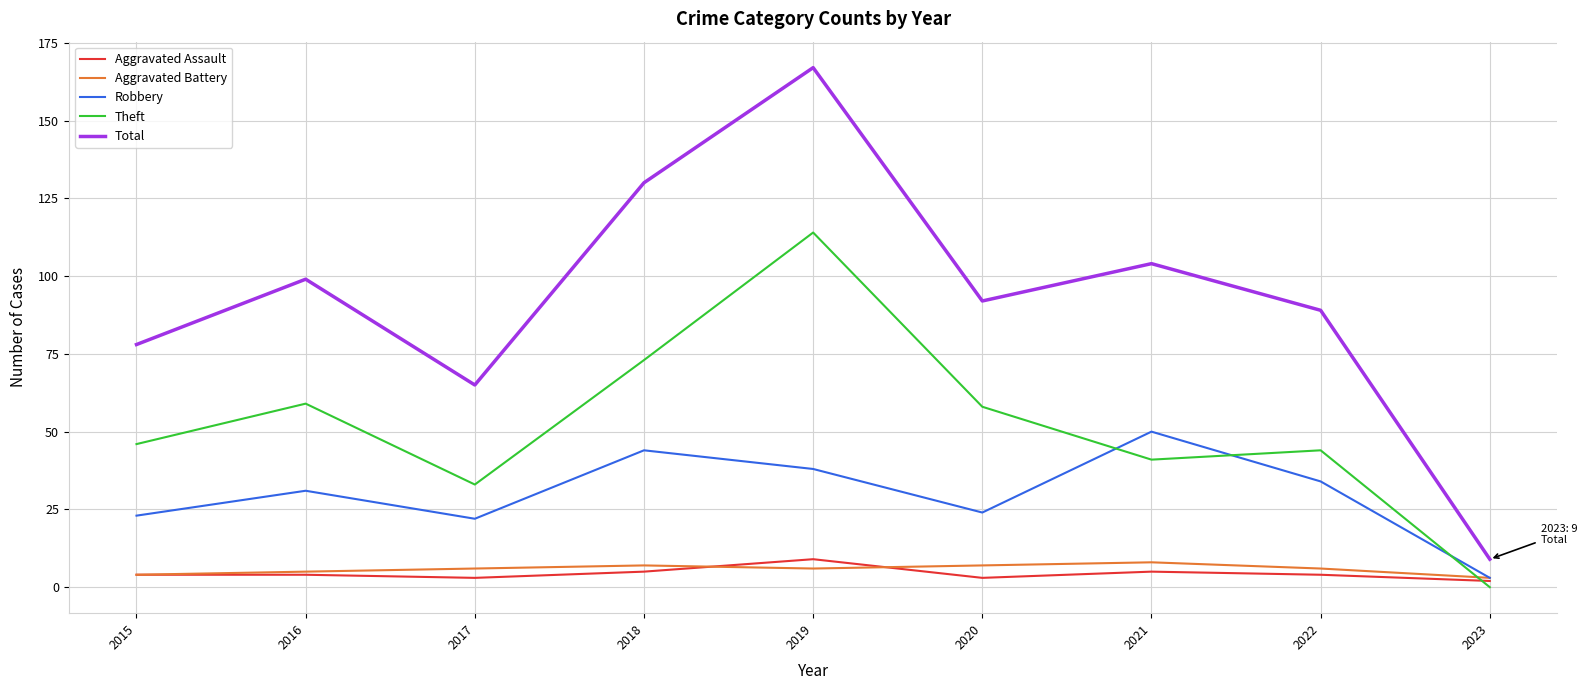

Between 2017 and 2022, which series saw the biggest shift?

Total